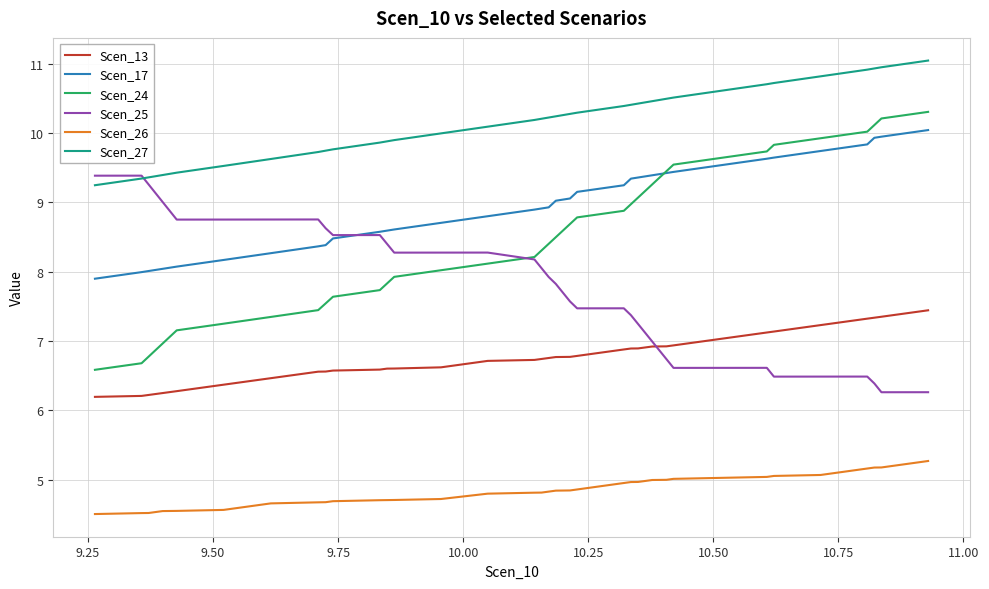

What is the difference between the maximum and minimum values in the Scen_13 series?

1.2